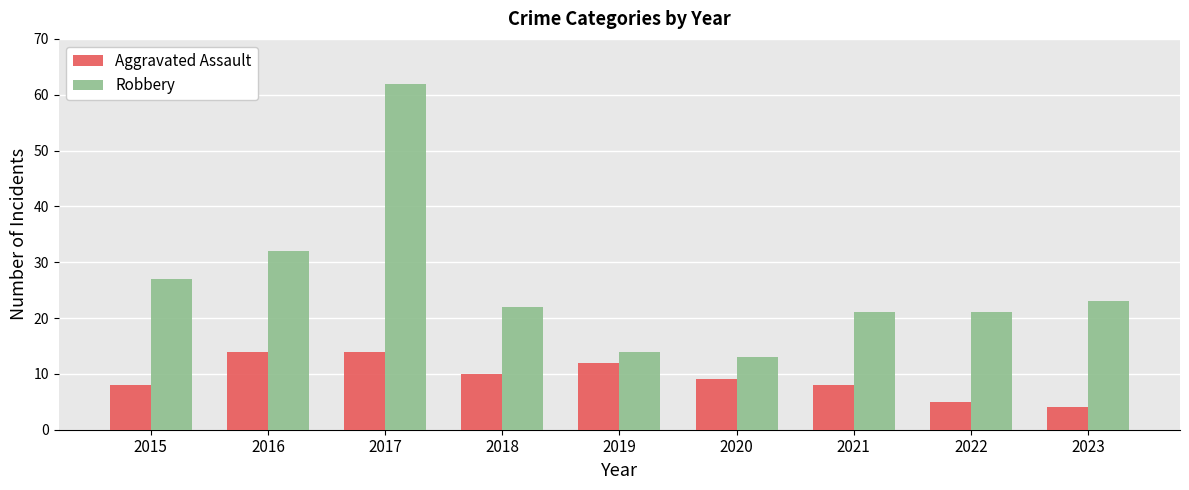

Reading right to left, list all the values displayed in this chart.

Aggravated Assault: 2023=4	2022=5	2021=8	2020=9	2019=12	2018=10	2017=14	2016=14	2015=8
Robbery: 2023=23	2022=21	2021=21	2020=13	2019=14	2018=22	2017=62	2016=32	2015=27